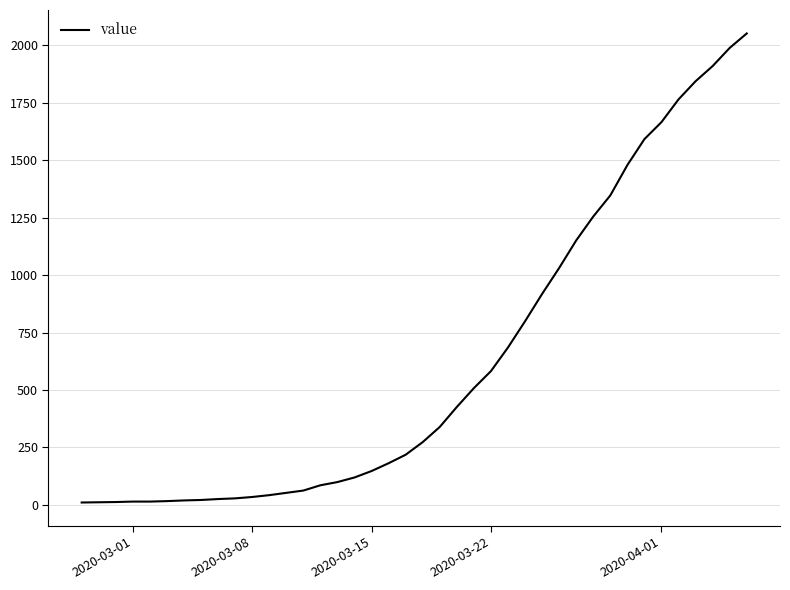

What is the maximum value shown in the chart?

2052